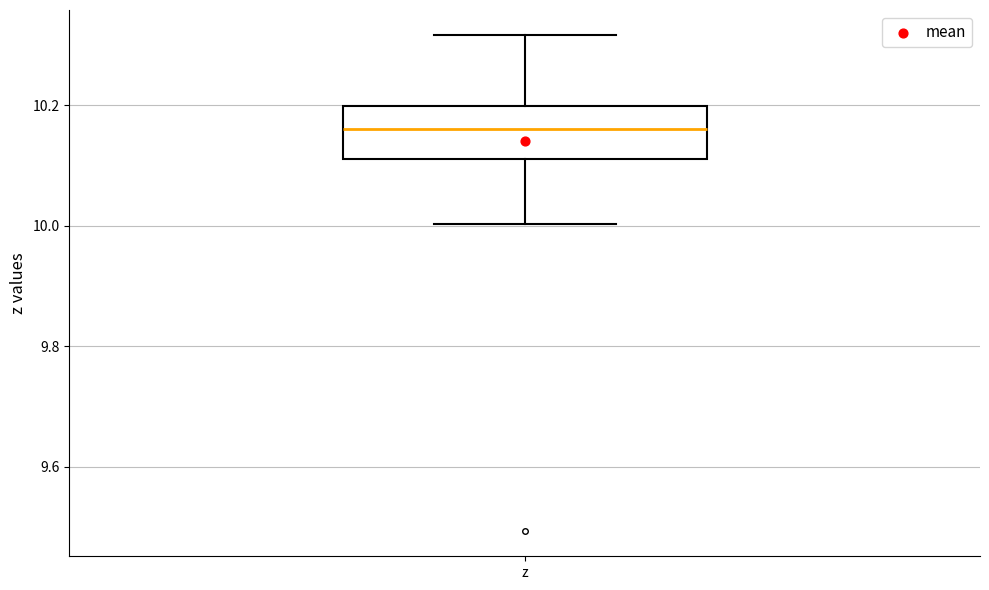

Transcribe this box plot: give where the median line is, the range the box spans, and where the two whiskers end, as read against the y-axis. The values are not printed on the chart, so give them approximately, as read against the axis.

median 10.16, box 10.12 to 10.20, whiskers 10.00 to 10.32